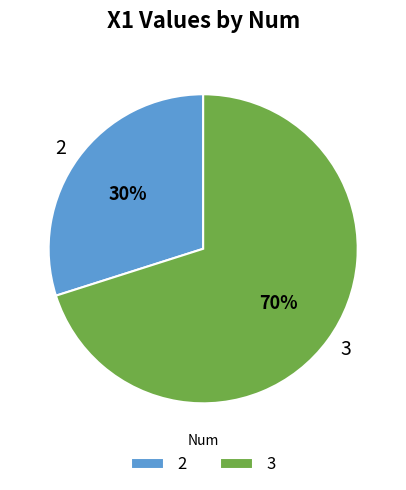

Do 3 and 2 together represent more than half of the pie?

Yes